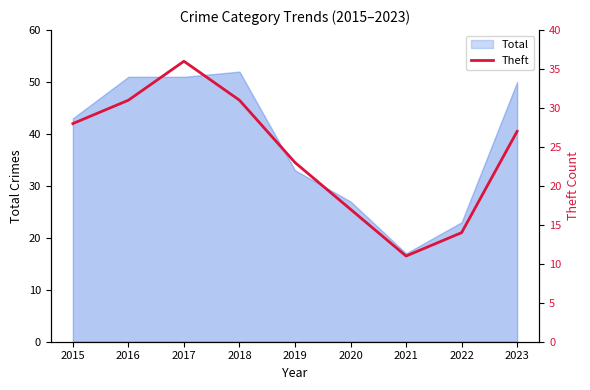

How many lines are shown in the chart?

1